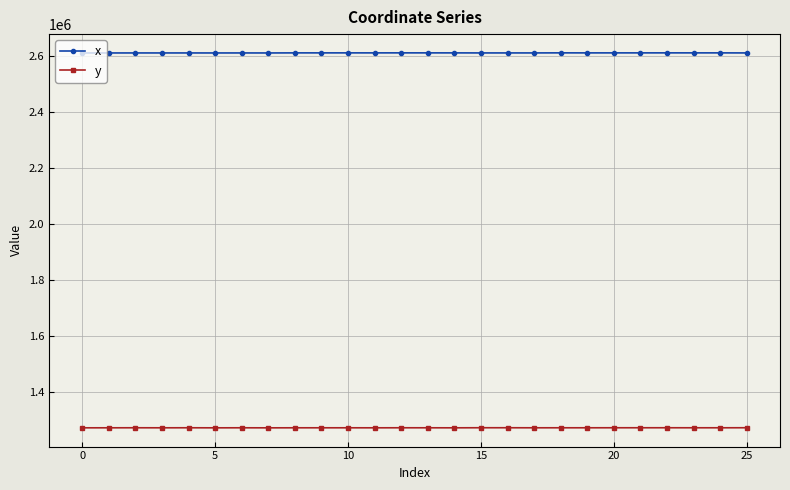

True or false: x and y cross at least once.

False